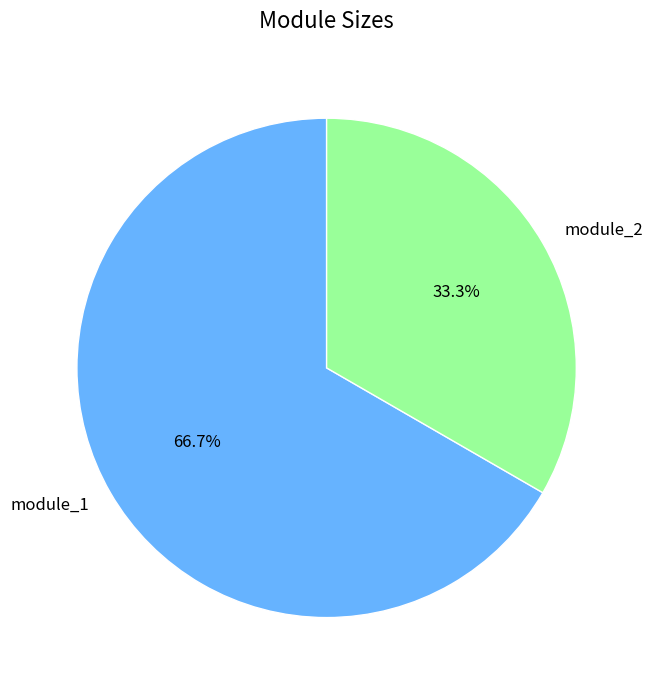

Rank the categories by value from highest to lowest.

module_1, module_2